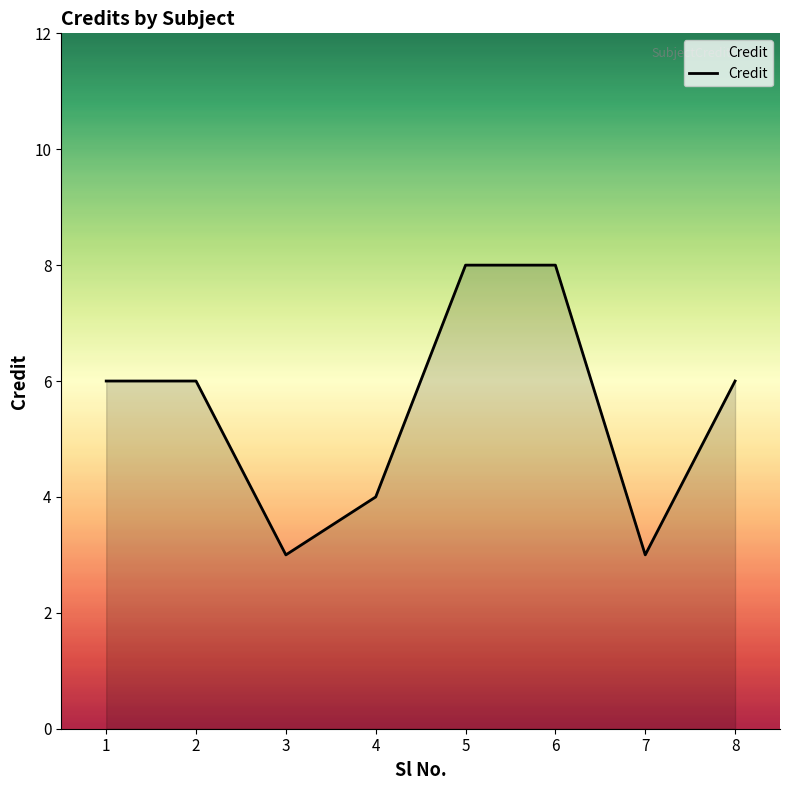

Reading left to right, extract all data points from this chart.

1=6	2=6	3=3	4=4	5=8	6=8	7=3	8=6